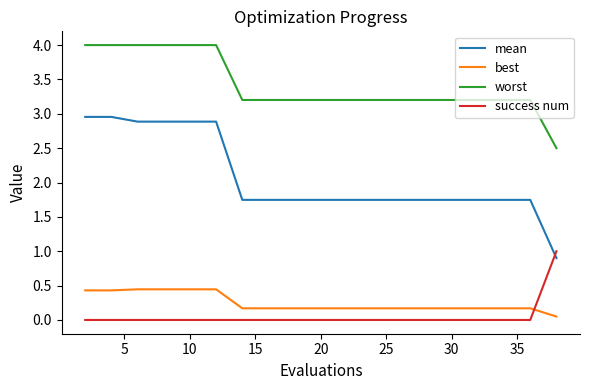

True or false: mean and best cross at least once.

False